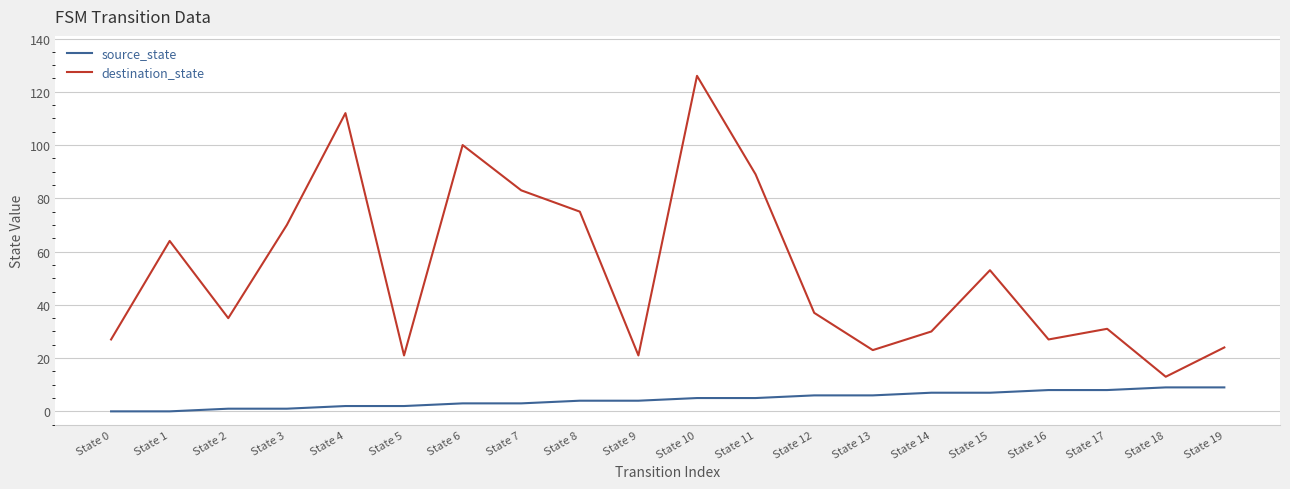

What is the sum of all destination_state values?

1061